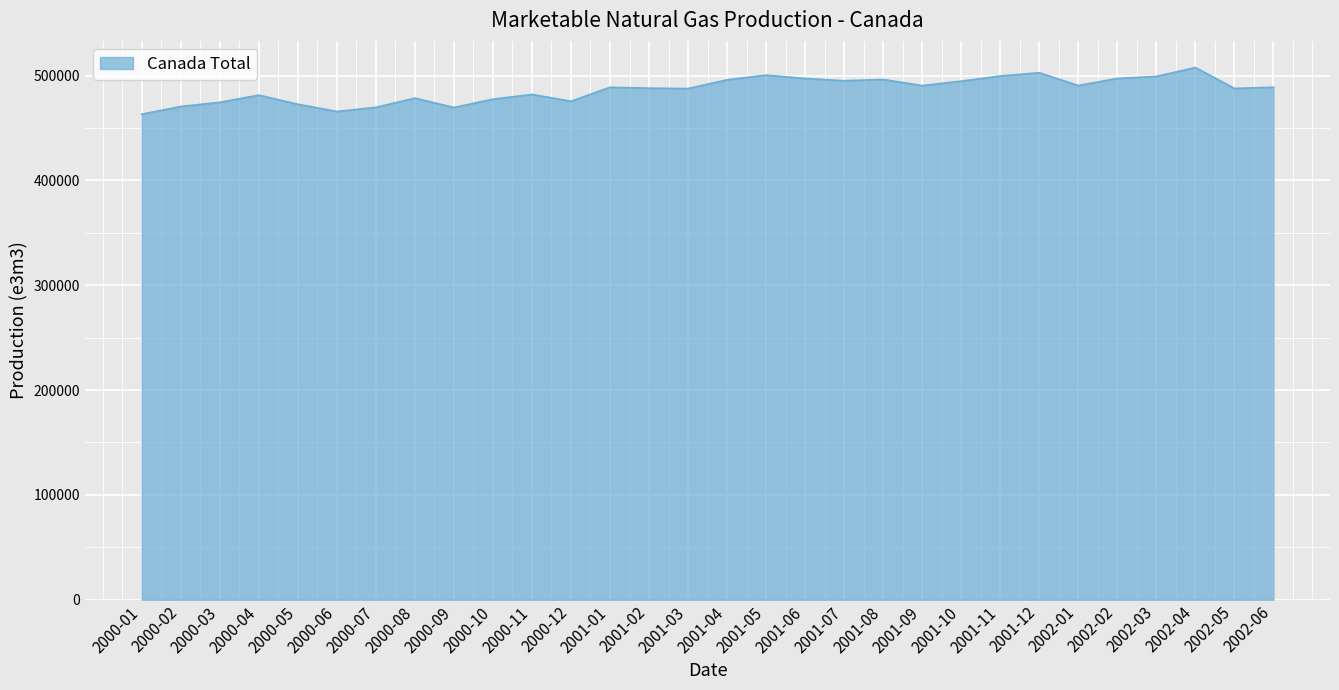

What is the difference between the values at 2002-01 and 2002-04?

17204.4